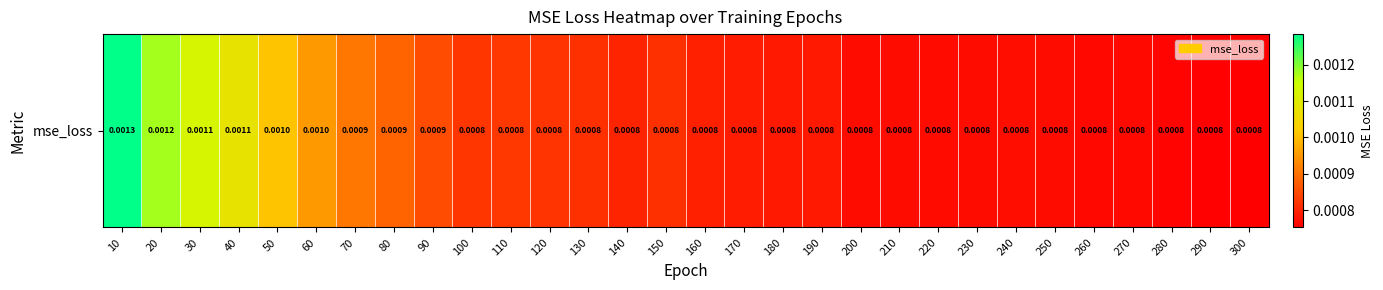

The chart shows a value of 0.0 at 180. True or false?

False